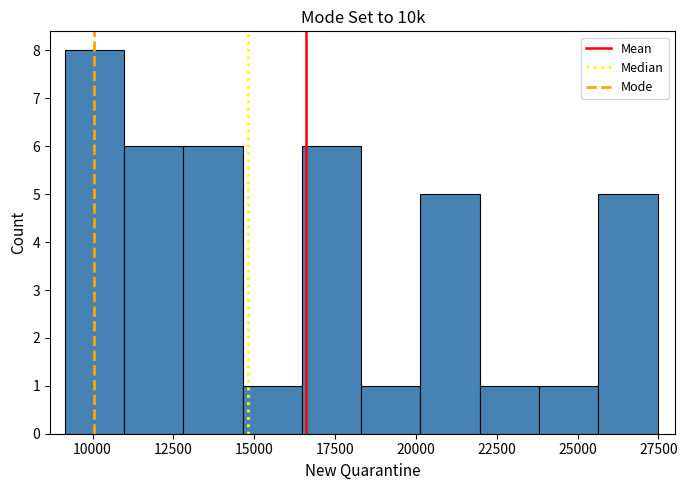

Read against the x-axis, roughly where is the centre of the tallest bar?

10000